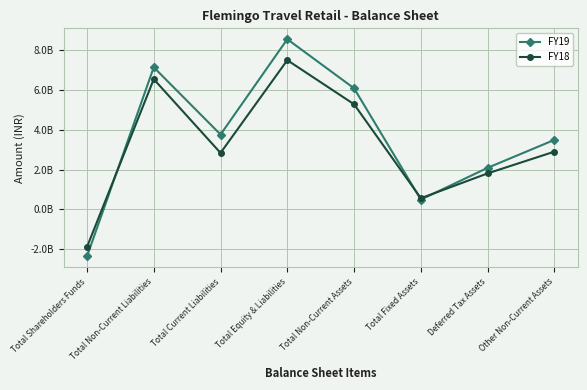

True or false: FY19 and FY18 cross at least once.

True